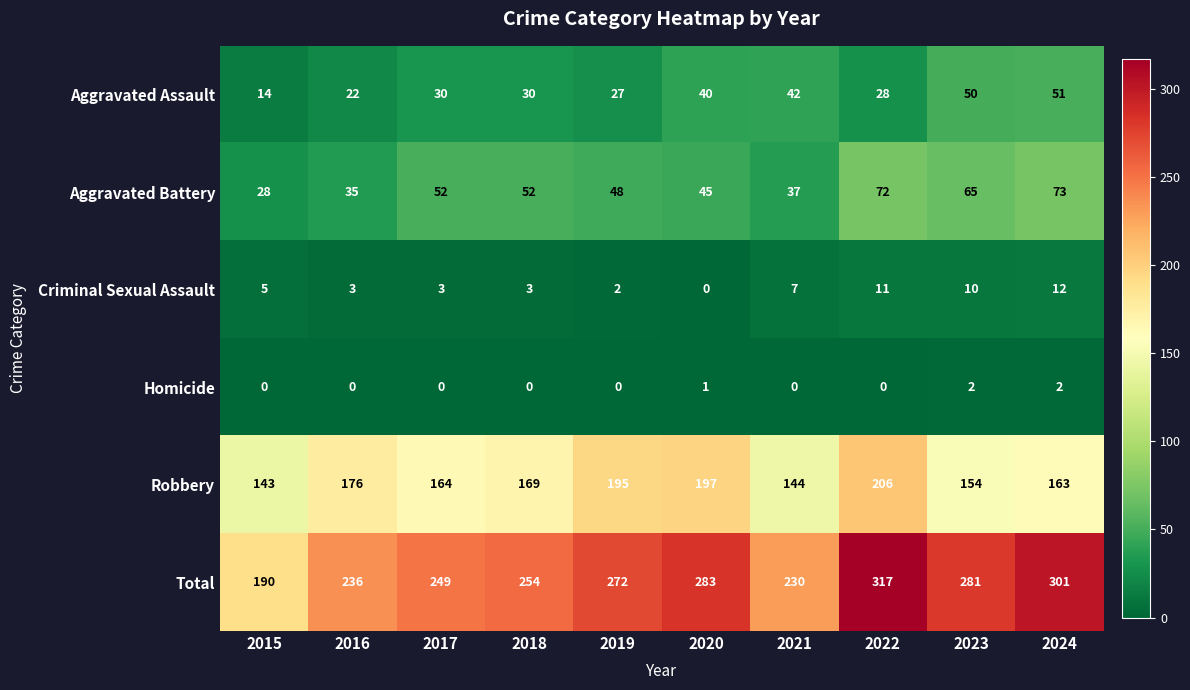

True or false: Aggravated Battery has a value of 69 at 2020.

False